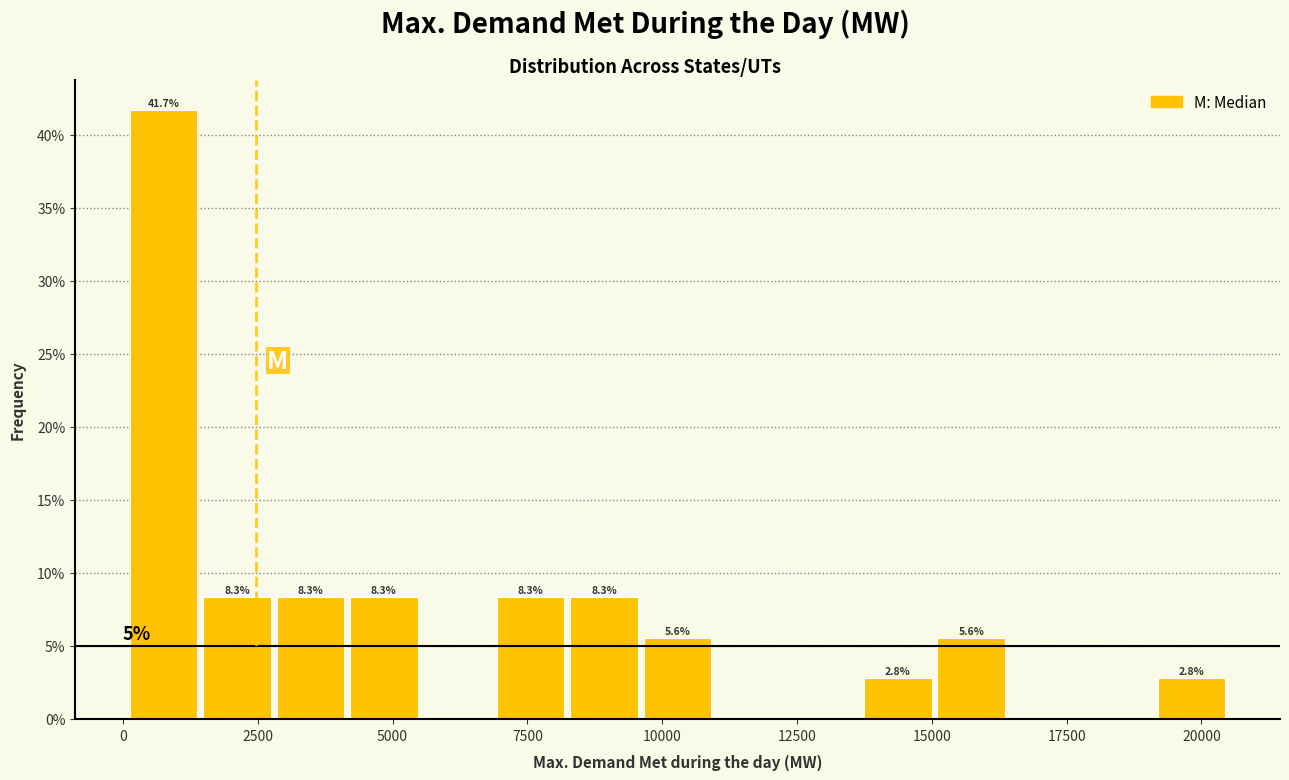

Around what value on the x-axis is the tallest bar? Give the approximate position of its centre, as read against the axis.

1000